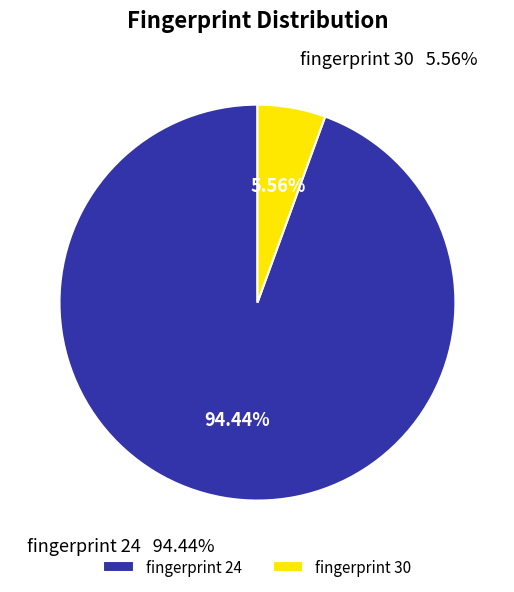

What is the smallest slice in the pie chart?

30